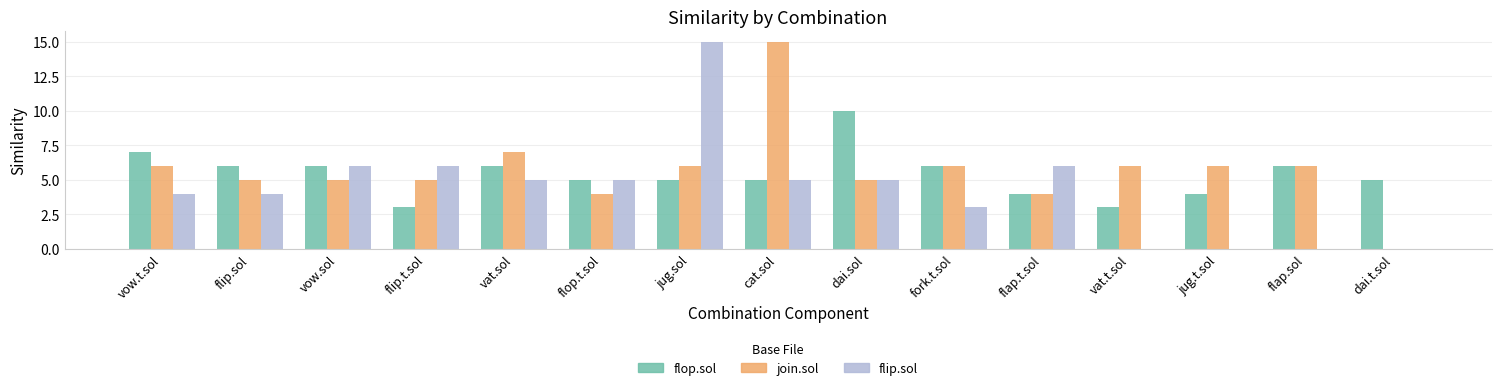

Reading left to right, what are all the values shown in this chart?

flop.sol: 7	6	6	3	6	5	5	5	10	6	4	3	4	6	5
join.sol: 6	5	5	5	7	4	6	15	5	6	4	6	6	6	0
flip.sol: 4	4	6	6	5	5	15	5	5	3	6	0	0	0	0